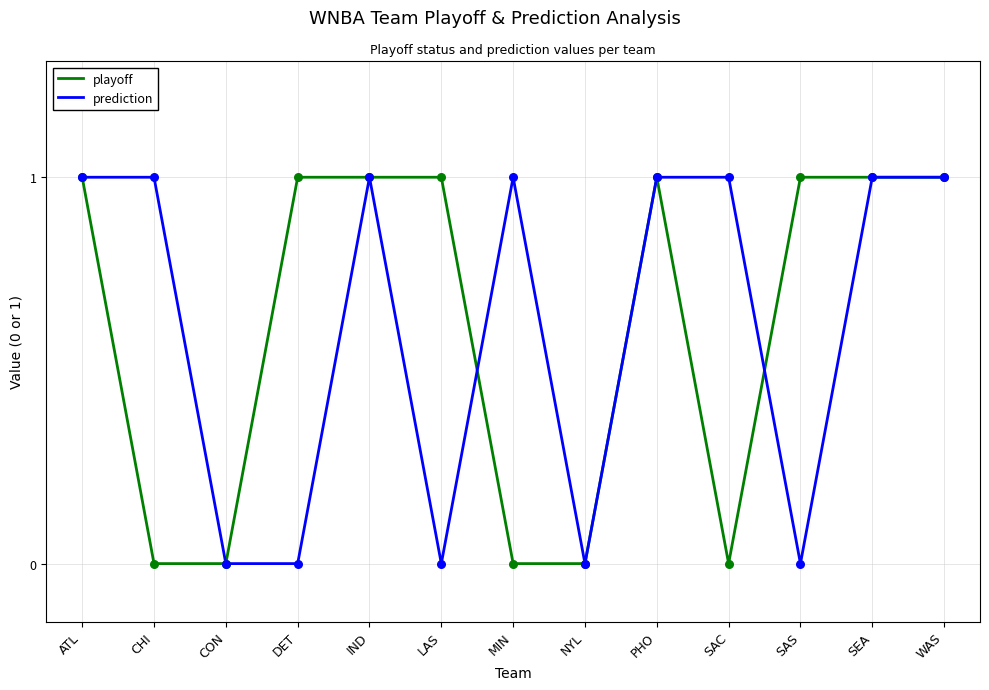

Between CHI and WAS, which series saw the biggest shift?

playoff